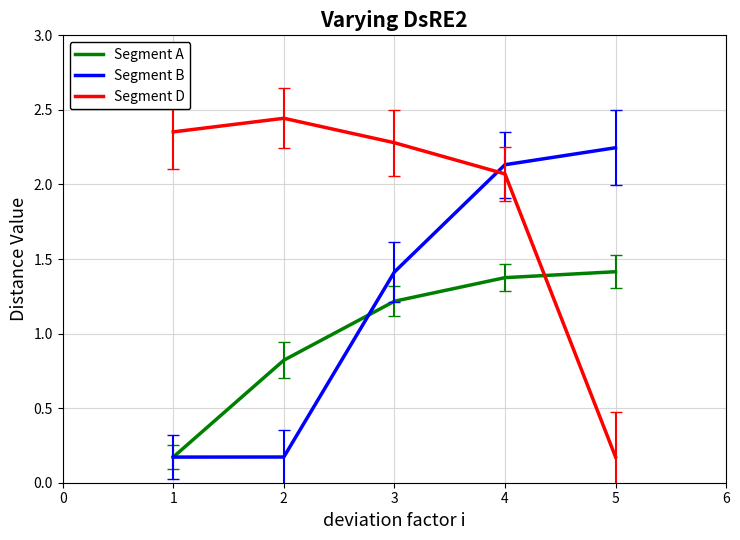

Which series ends up on top after the final intersection of Segment B and Segment D?

Segment B